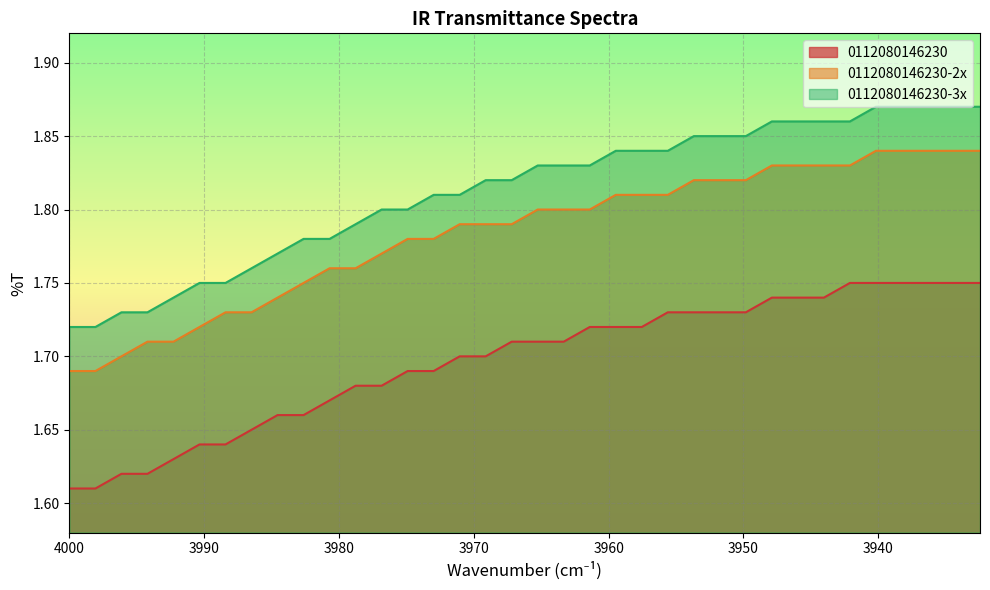

What is the difference between the second highest and second lowest values in the 0112080146230-2x series?

0.2